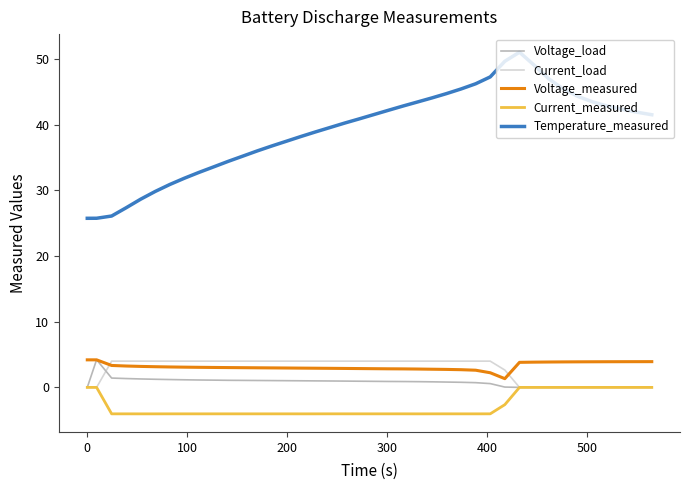

How many lines are shown in the chart?

5